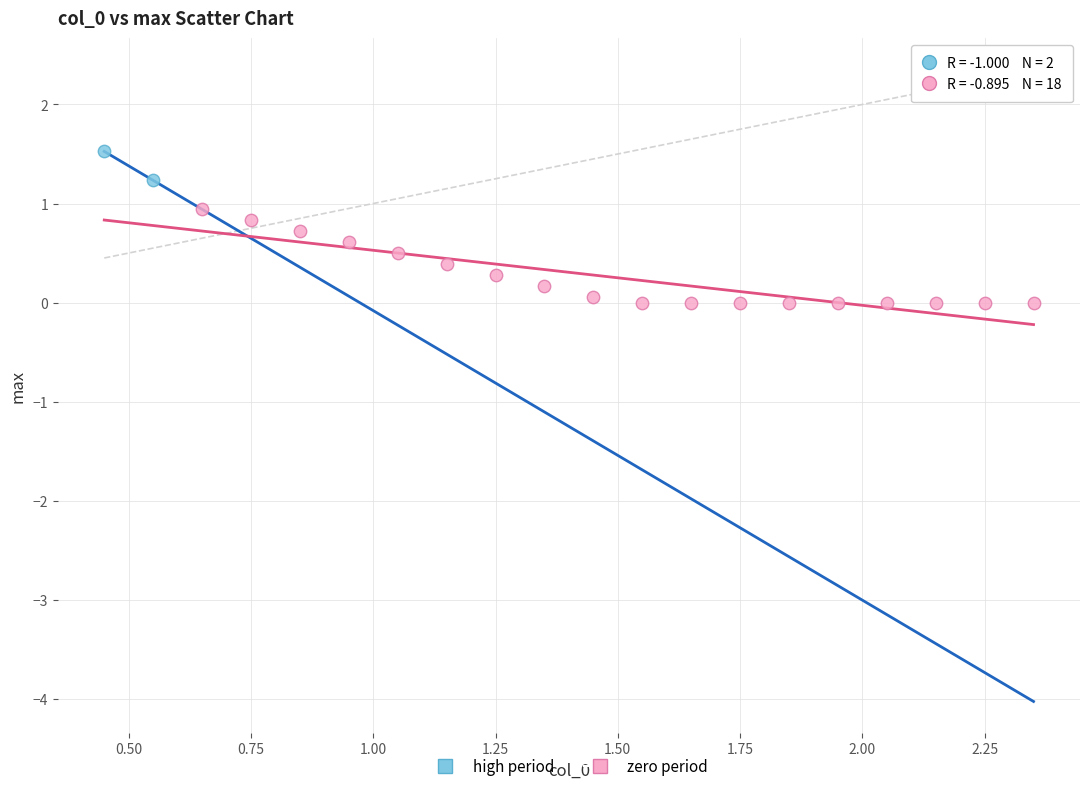

Which series reaches the maximum Y coordinate?

high period